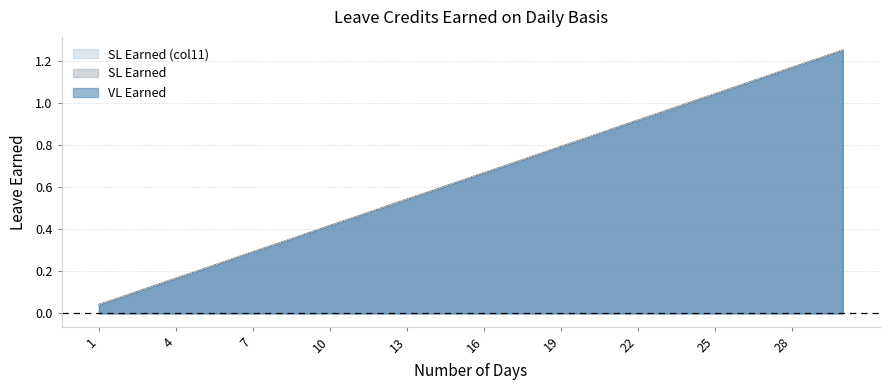

Between 15 and 12, which is larger?

15